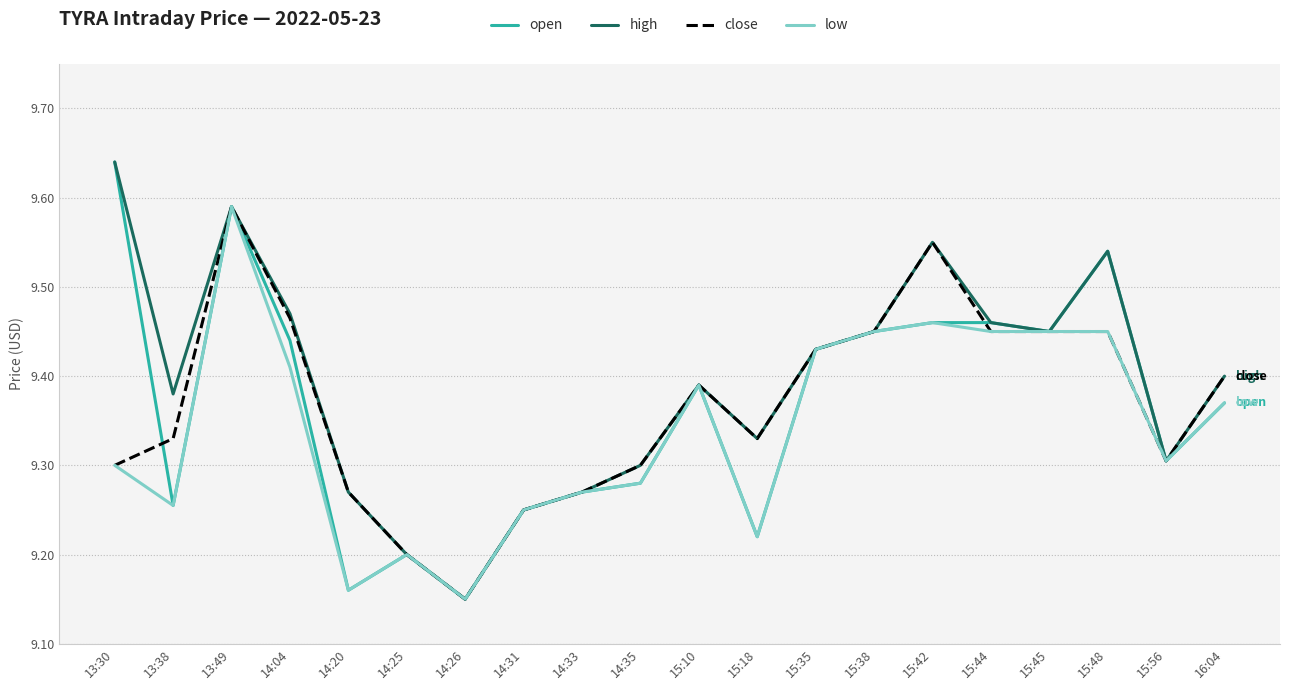

The value of low at 14:04 is 15.8. True or false?

False